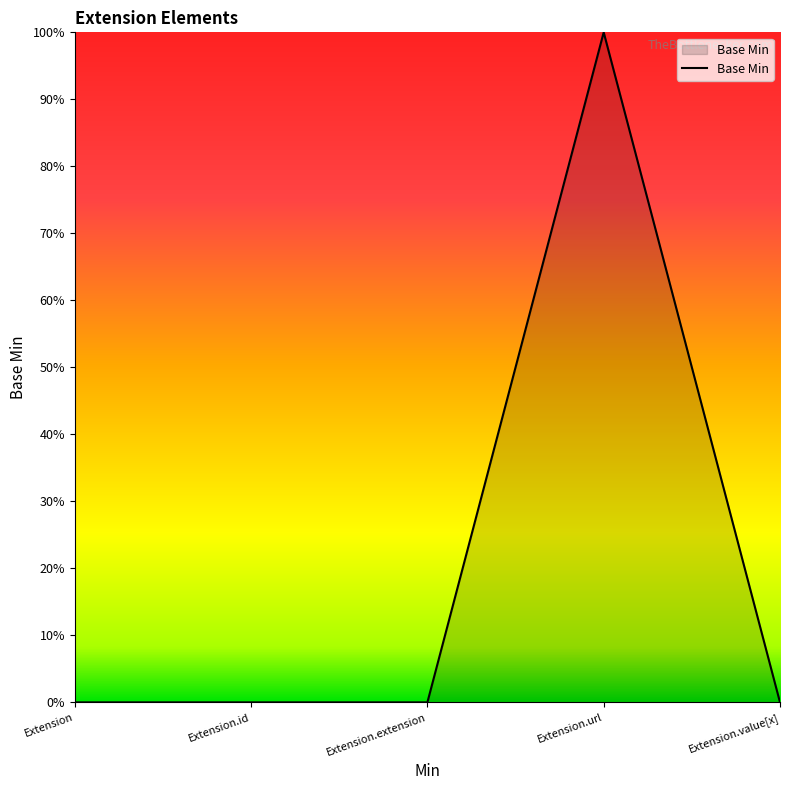

List the labels in order of value, largest first.

Extension.url, Extension, Extension.id, Extension.extension, Extension.value[x]